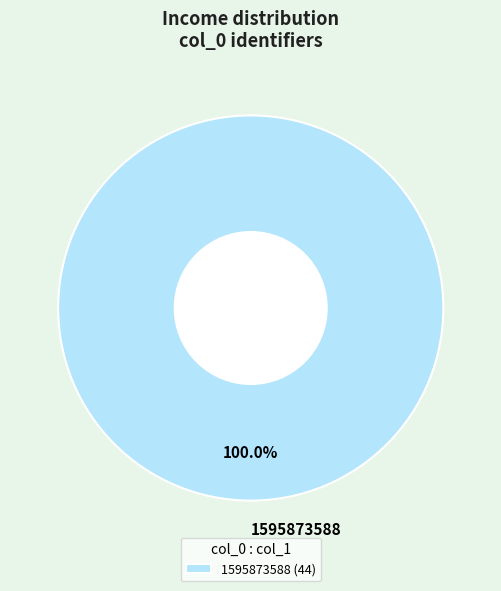

Does any single category account for the majority?

Yes